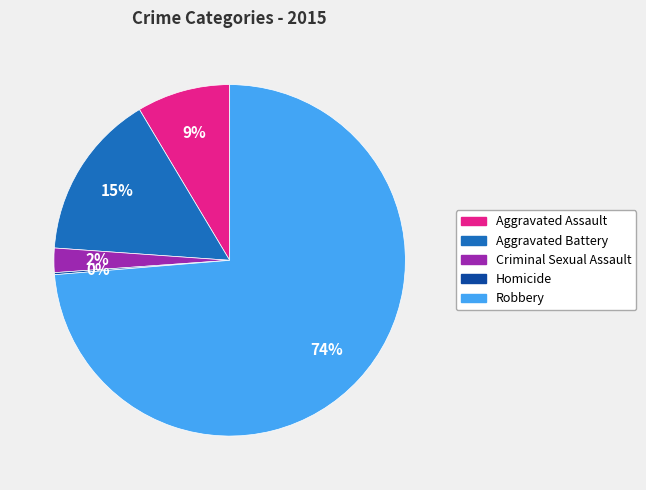

Do Aggravated Assault and Robbery together represent more than half of the pie?

Yes